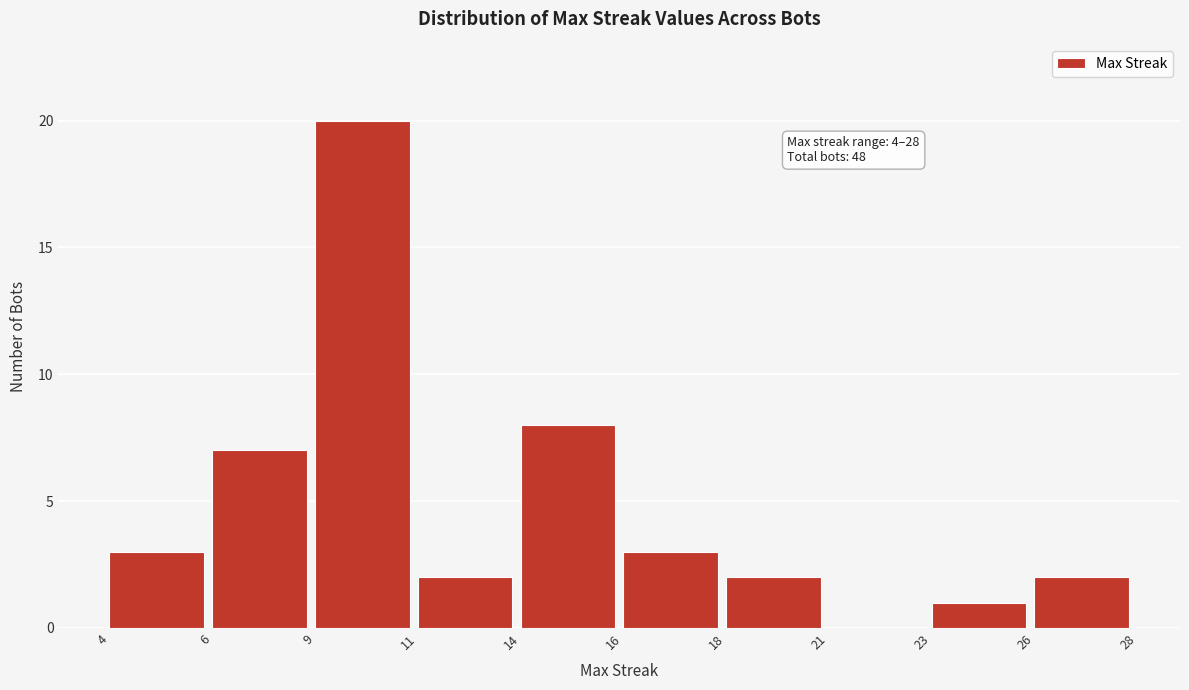

Reading right to left, extract all data points from this chart.

26=2	23=1	21=0	18=2	16=3	14=8	11=2	9=20	6=7	4=3